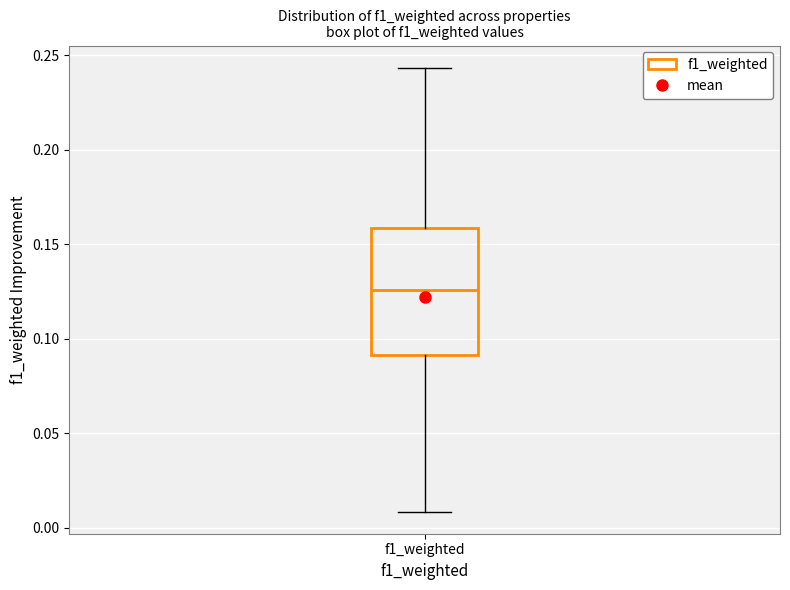

Transcribe this box plot: give where the median line is, the range the box spans, and where the two whiskers end, as read against the y-axis. The values are not printed on the chart, so give them approximately, as read against the axis.

median 0.125, box 0.090 to 0.160, whiskers 0.010 to 0.245